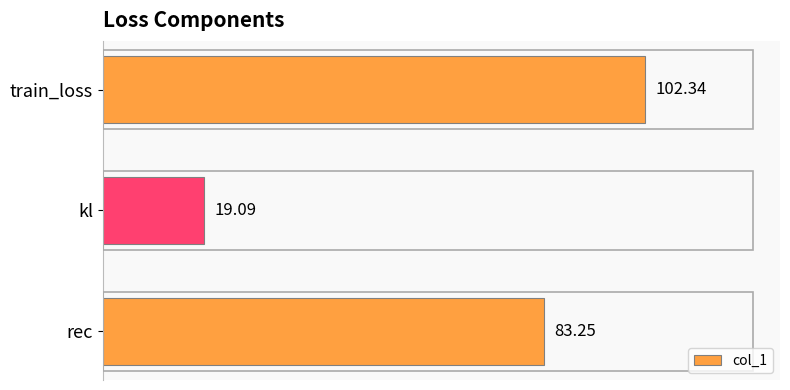

Which has a higher value, rec or kl?

rec